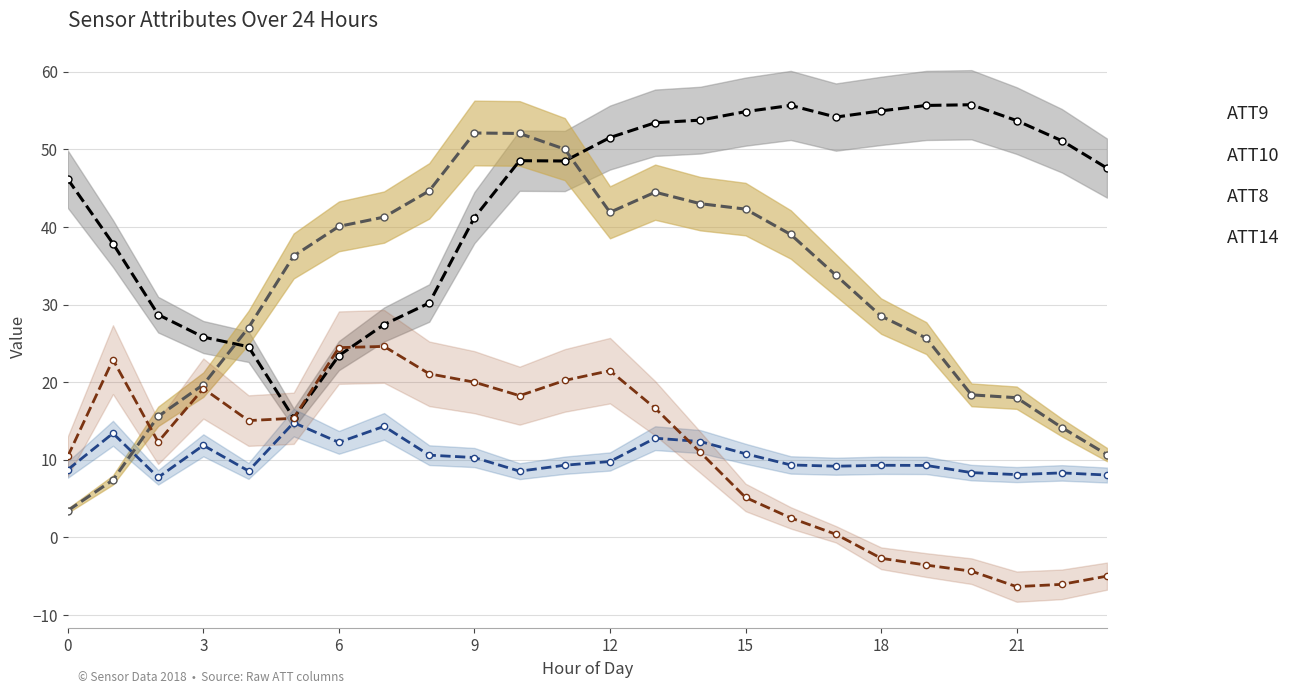

The value of ATT14 at 0 is 5.4. True or false?

False